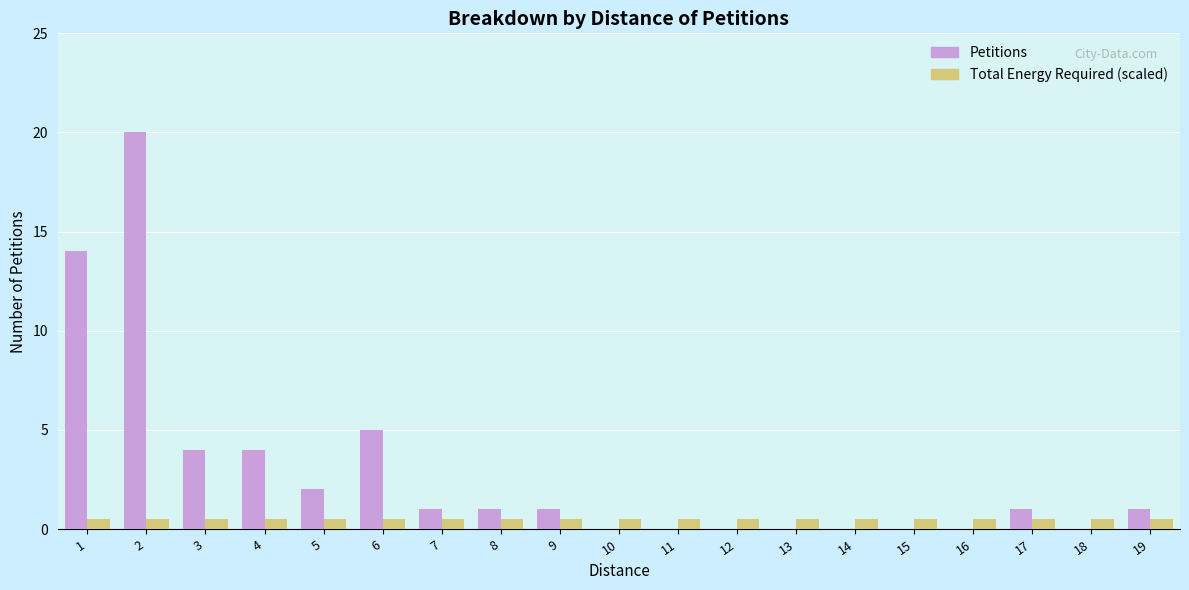

Read the Petitions value at 1.

14.0